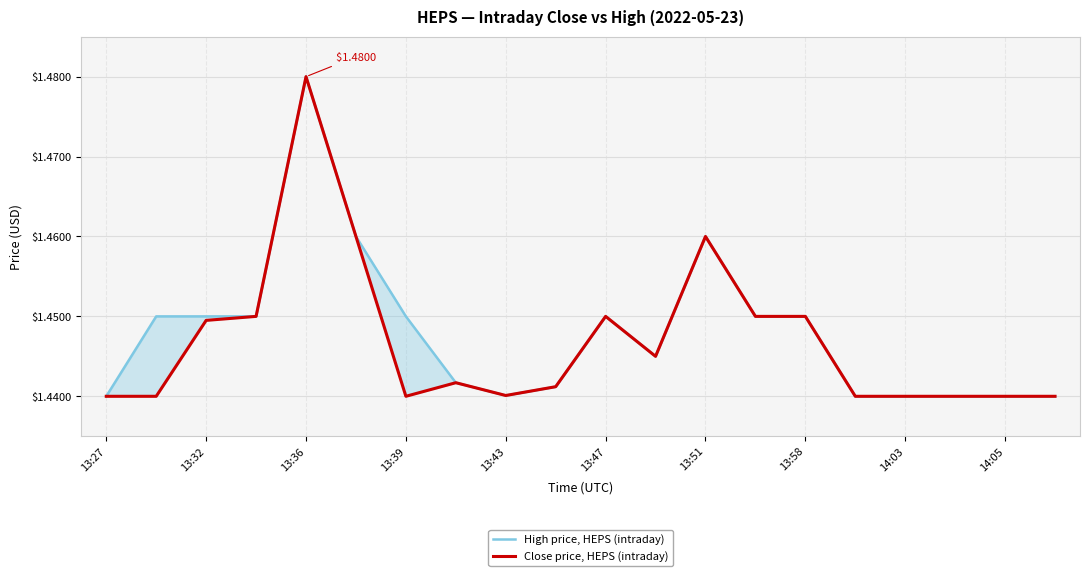

How many interior local valleys does the High price, HEPS (intraday) series have?

2